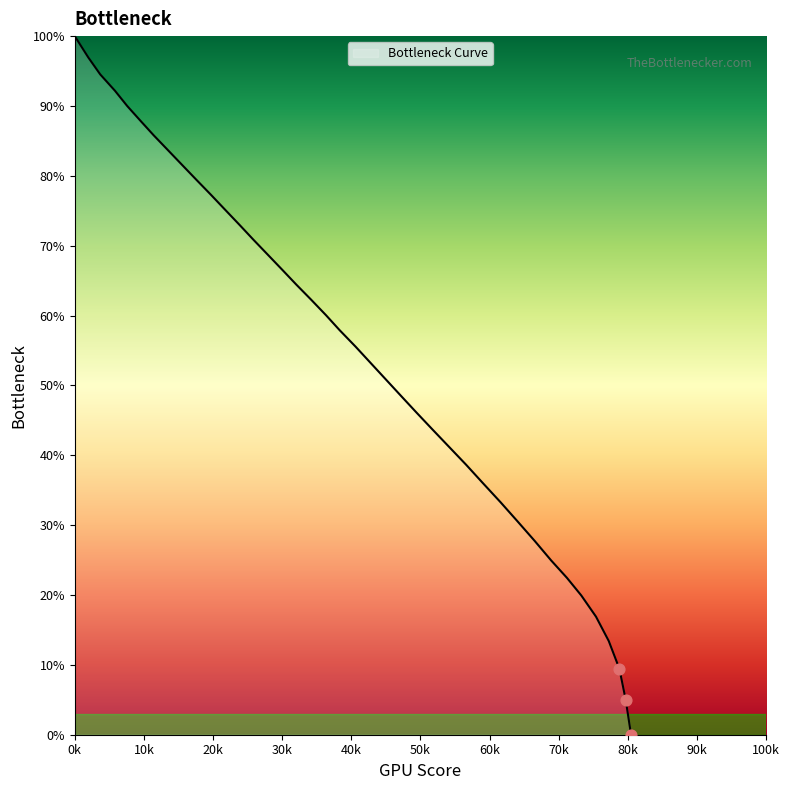

What is the maximum value shown in the chart?

100.0